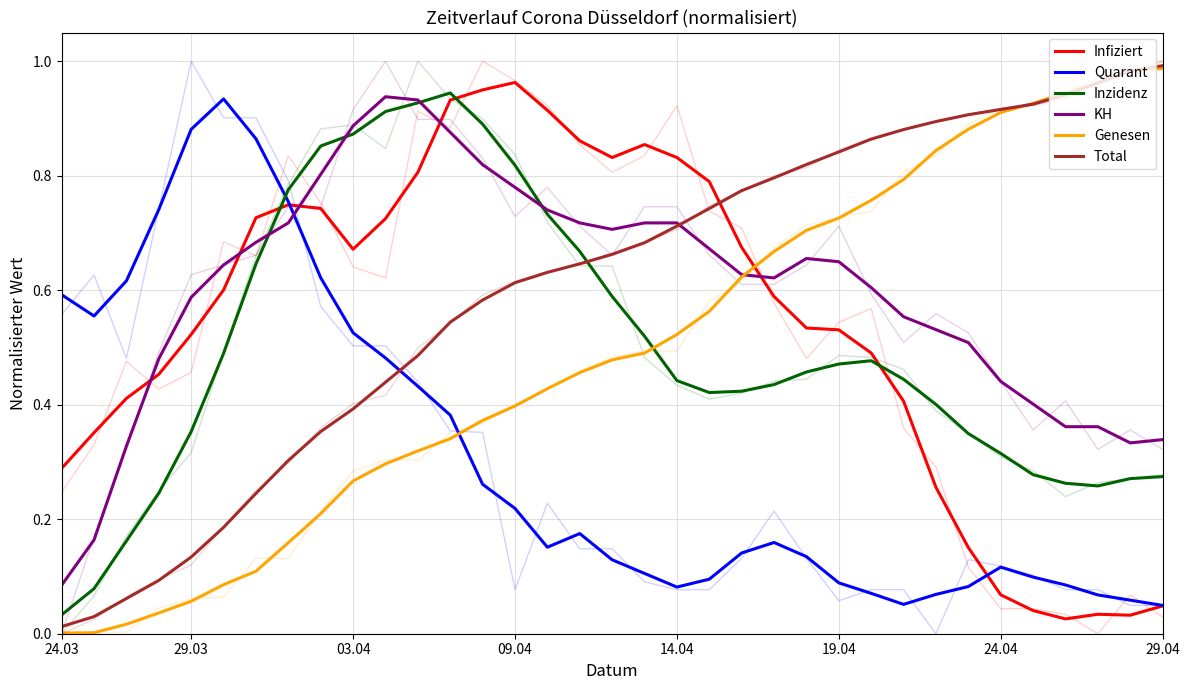

What is the difference between the maximum and minimum values in the Infiziert series?

0.9